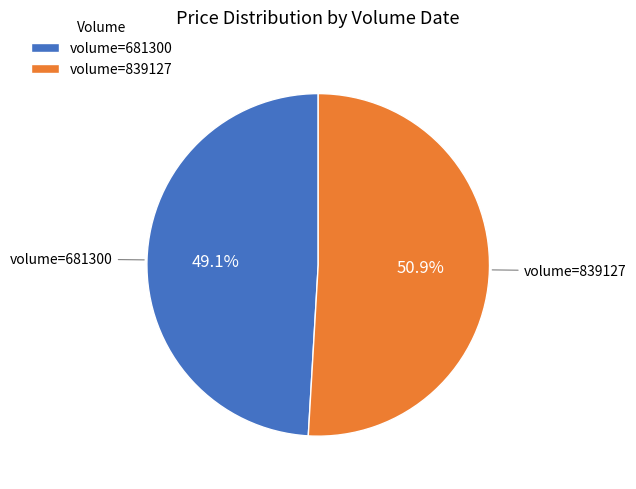

Rank the categories by value from lowest to highest.

volume=681300, volume=839127